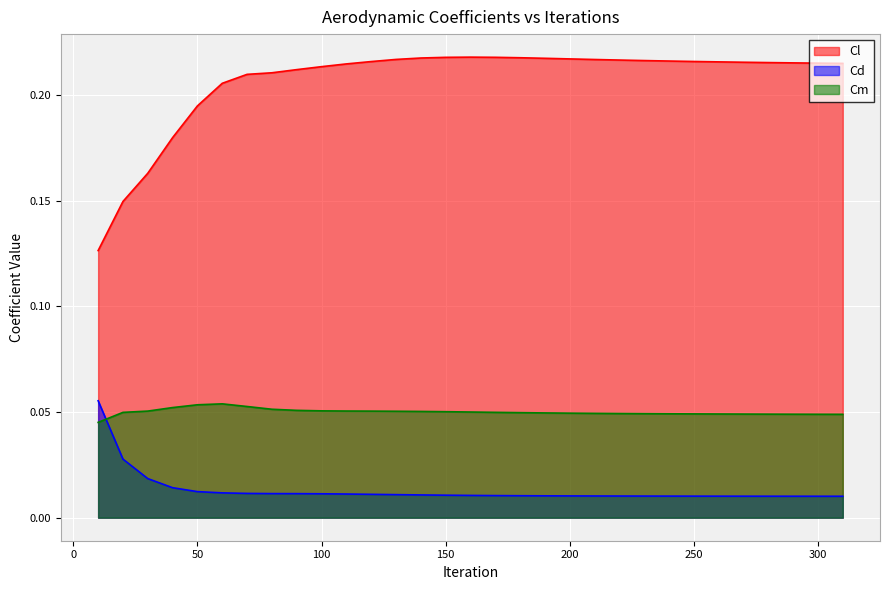

At which category is the sum across all series the highest?

150